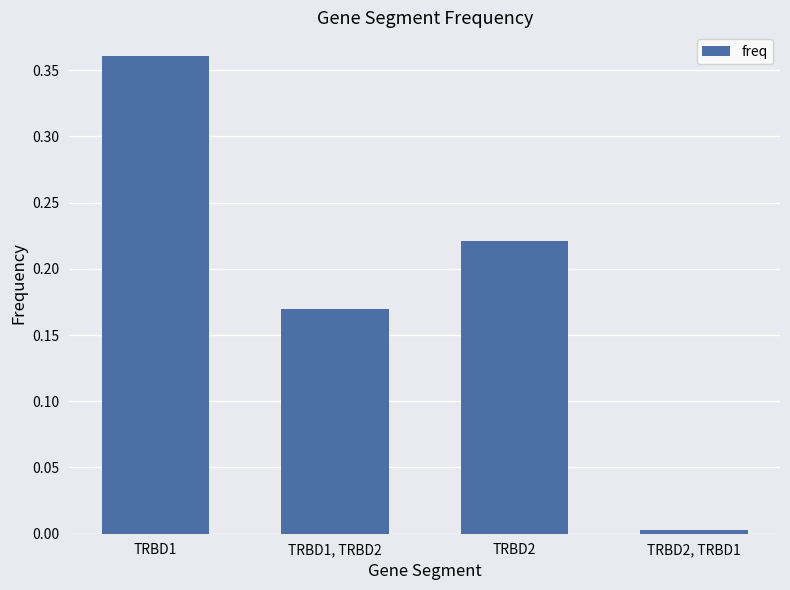

What position from the right is TRBD2, TRBD1?

1